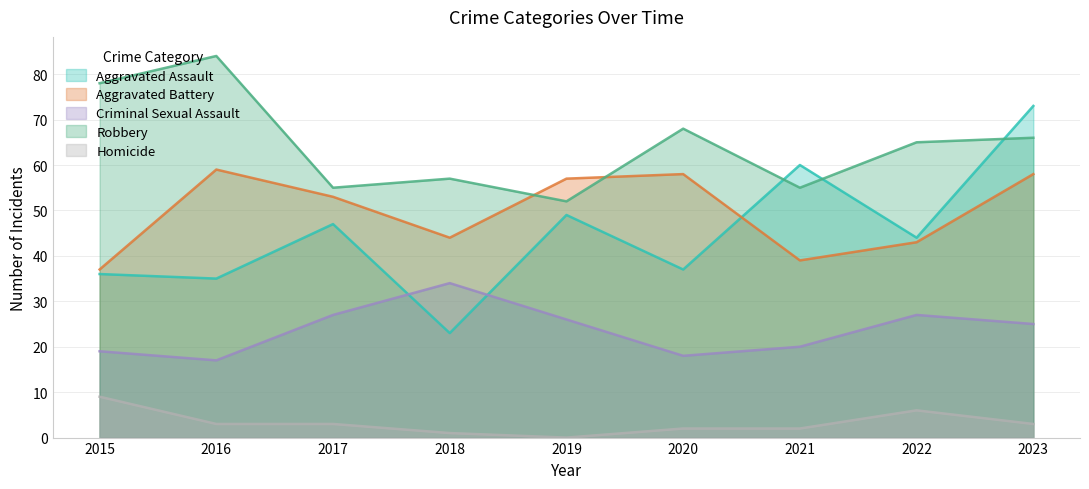

True or false: Aggravated Battery has more than 1 points higher than both neighbors.

True